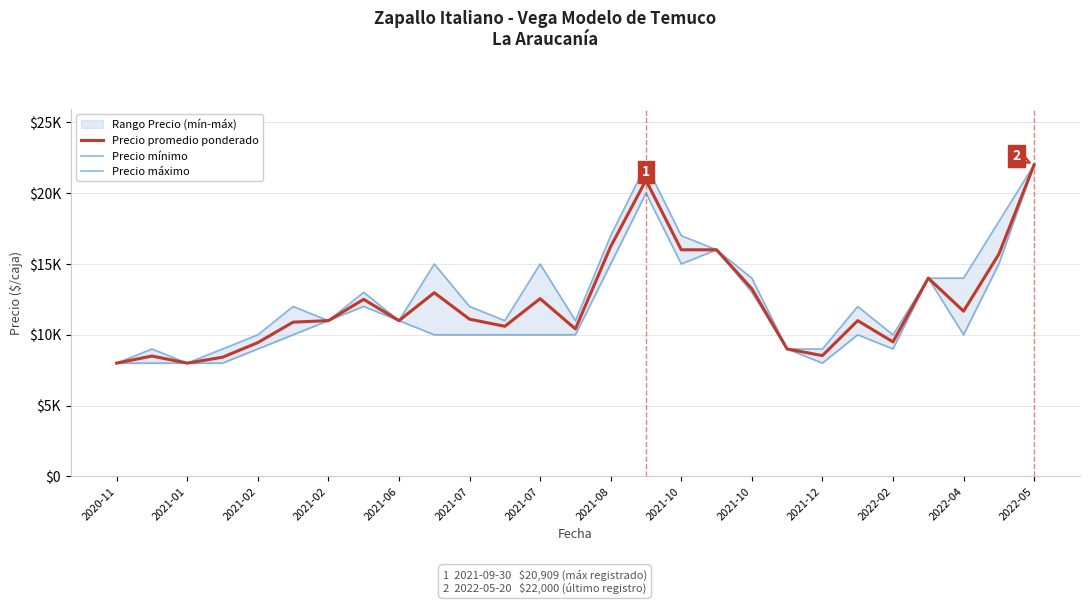

What is the difference between the maximum and minimum values in the Precio máximo series?

14000.0